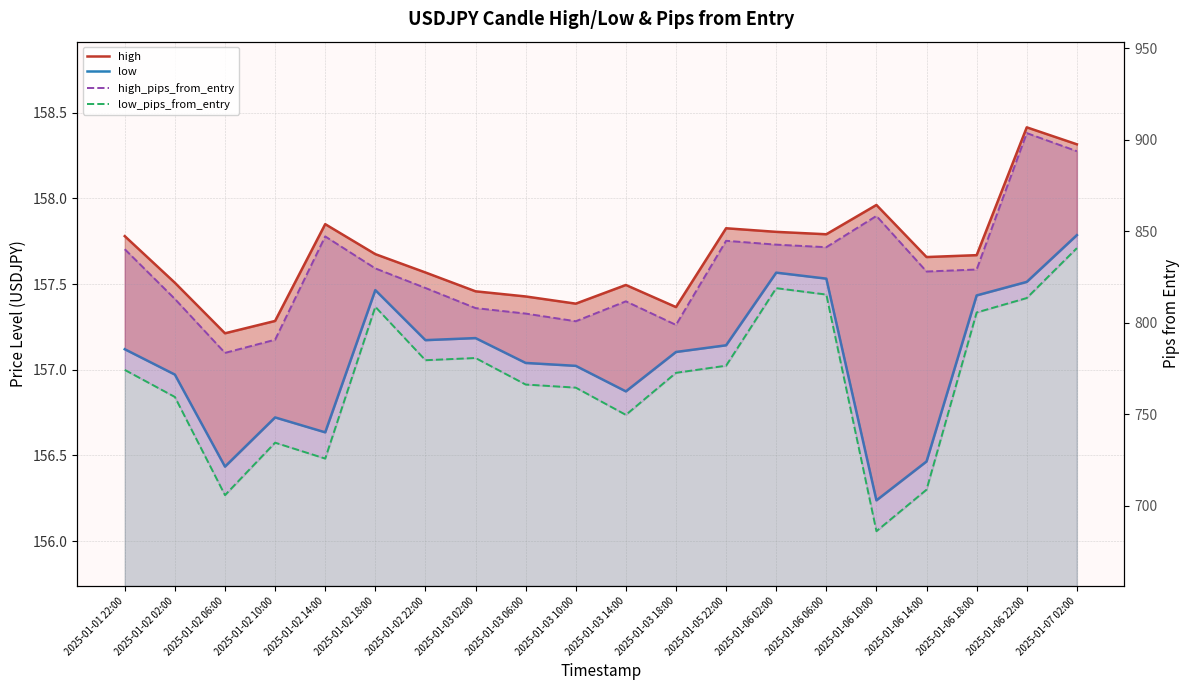

True or false: low and high_pips_from_entry intersect in this chart.

False